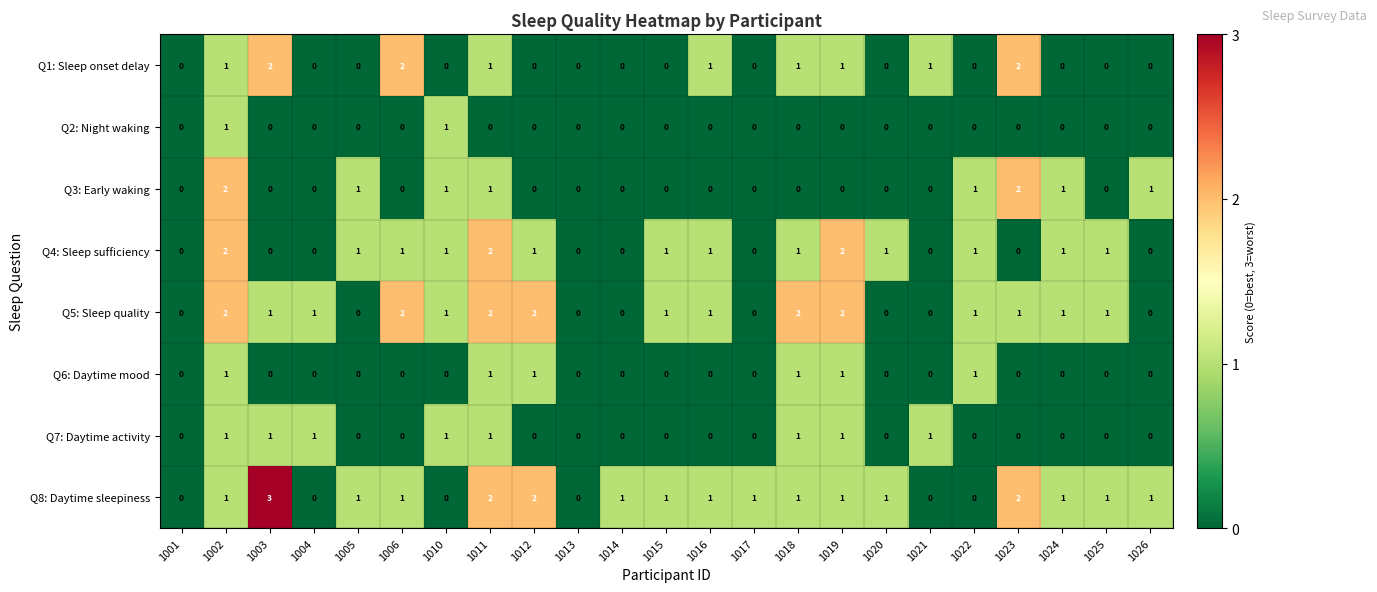

What is the total value across all series at 1019?

8